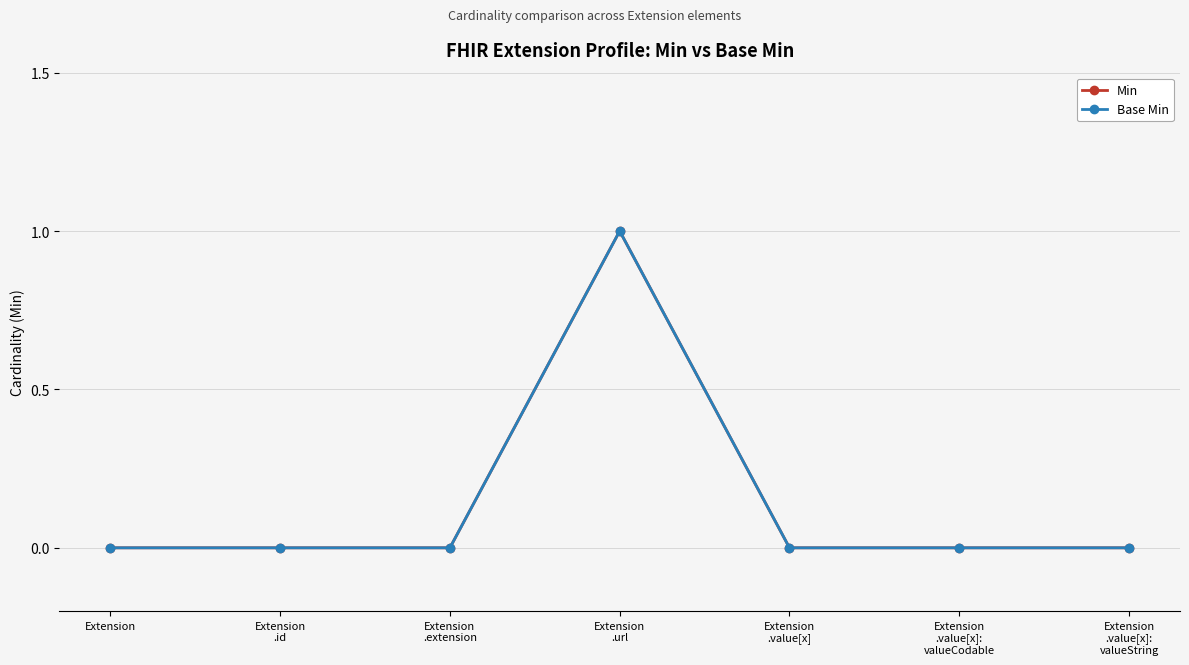

Reading left to right, transcribe all the data shown in this chart.

Min: Extension=0	Extension
.id=0	Extension
.extension=0	Extension
.url=1	Extension
.value[x]=0	Extension
.value[x]:
valueCodable=0	Extension
.value[x]:
valueString=0
Base Min: Extension=0	Extension
.id=0	Extension
.extension=0	Extension
.url=1	Extension
.value[x]=0	Extension
.value[x]:
valueCodable=0	Extension
.value[x]:
valueString=0